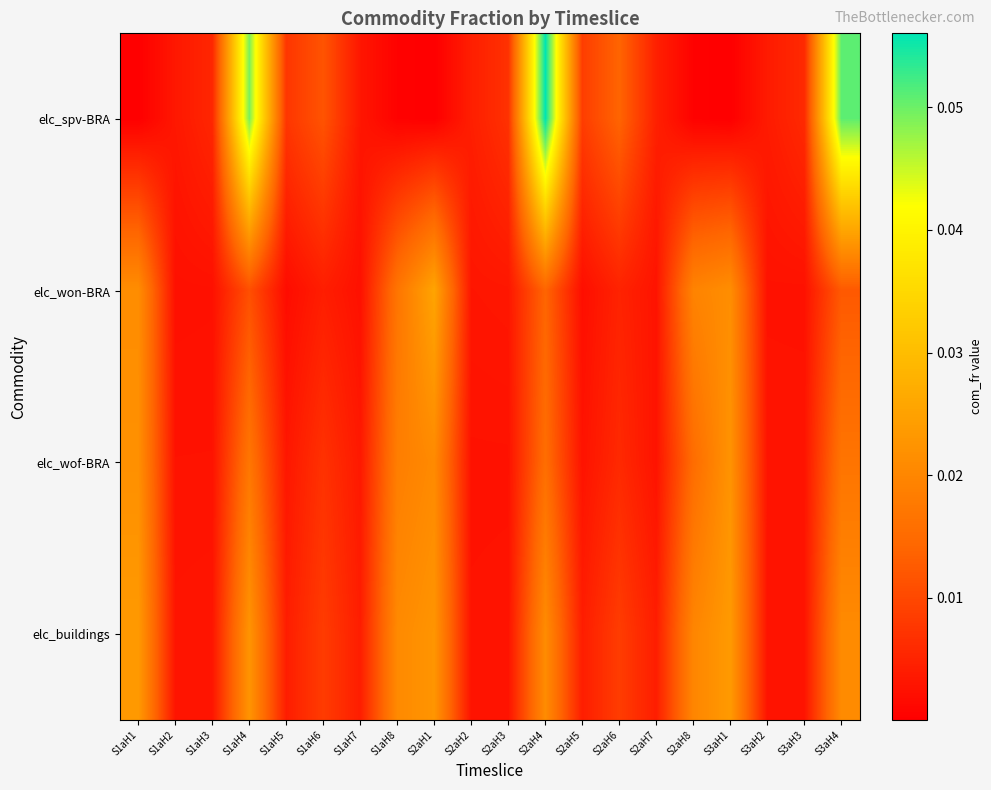

Reading left to right, extract all data points from this chart.

elc_spv-BRA: S1aH1=0.0	S1aH2=0.0	S1aH3=0.0	S1aH4=0.0	S1aH5=0.0	S1aH6=0.0	S1aH7=0.0	S1aH8=0.0	S2aH1=0.0	S2aH2=0.0	S2aH3=0.0	S2aH4=0.1	S2aH5=0.0	S2aH6=0.0	S2aH7=0.0	S2aH8=0.0	S3aH1=0.0	S3aH2=0.0	S3aH3=0.0	S3aH4=0.1
elc_won-BRA: S1aH1=0.0	S1aH2=0.0	S1aH3=0.0	S1aH4=0.0	S1aH5=0.0	S1aH6=0.0	S1aH7=0.0	S1aH8=0.0	S2aH1=0.0	S2aH2=0.0	S2aH3=0.0	S2aH4=0.0	S2aH5=0.0	S2aH6=0.0	S2aH7=0.0	S2aH8=0.0	S3aH1=0.0	S3aH2=0.0	S3aH3=0.0	S3aH4=0.0
elc_wof-BRA: S1aH1=0.0	S1aH2=0.0	S1aH3=0.0	S1aH4=0.0	S1aH5=0.0	S1aH6=0.0	S1aH7=0.0	S1aH8=0.0	S2aH1=0.0	S2aH2=0.0	S2aH3=0.0	S2aH4=0.0	S2aH5=0.0	S2aH6=0.0	S2aH7=0.0	S2aH8=0.0	S3aH1=0.0	S3aH2=0.0	S3aH3=0.0	S3aH4=0.0
elc_buildings: S1aH1=0.0	S1aH2=0.0	S1aH3=0.0	S1aH4=0.0	S1aH5=0.0	S1aH6=0.0	S1aH7=0.0	S1aH8=0.0	S2aH1=0.0	S2aH2=0.0	S2aH3=0.0	S2aH4=0.0	S2aH5=0.0	S2aH6=0.0	S2aH7=0.0	S2aH8=0.0	S3aH1=0.0	S3aH2=0.0	S3aH3=0.0	S3aH4=0.0